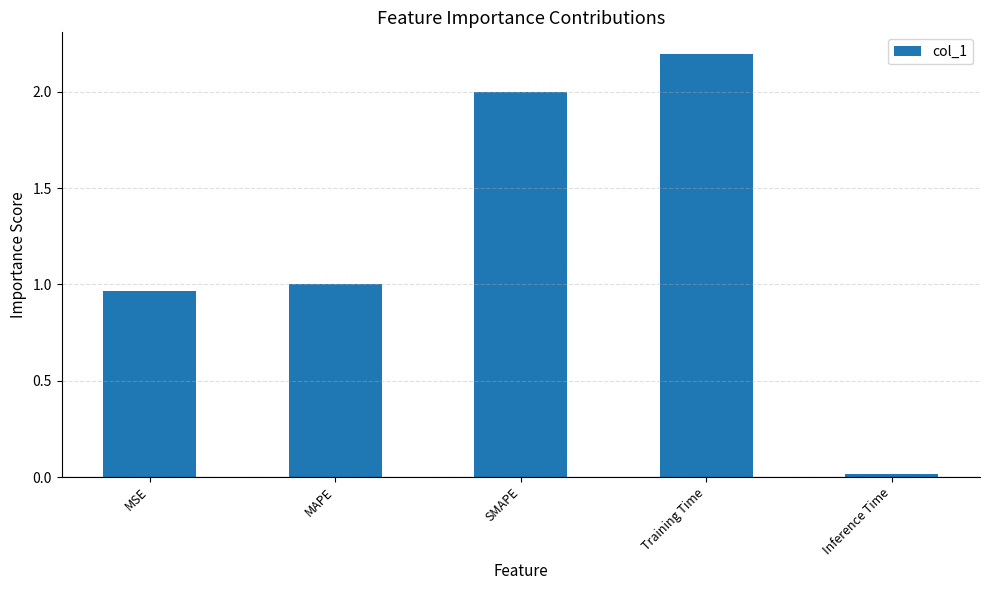

What is the maximum value shown in the chart?

2.2